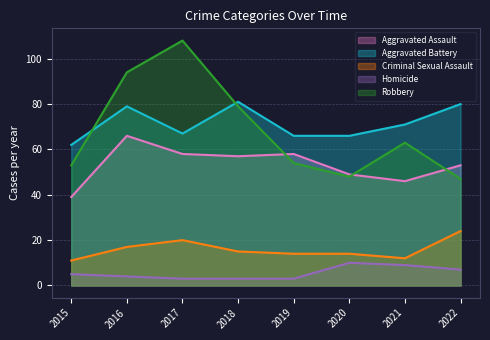

The Aggravated Battery series shows 66 at 2019. True or false?

True